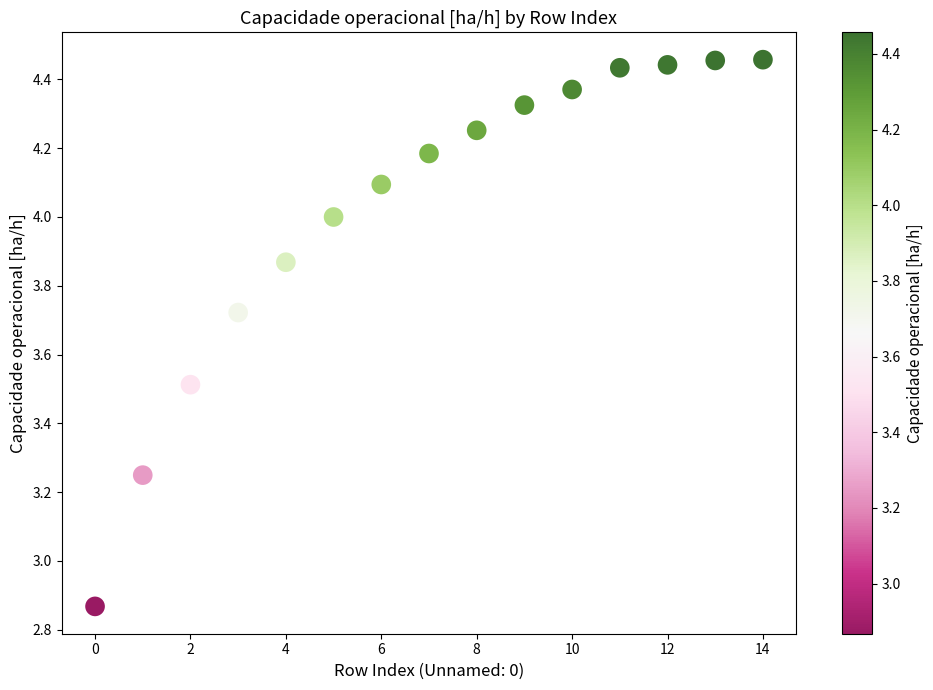

What is the range of Y values (max minus min)?

1.6